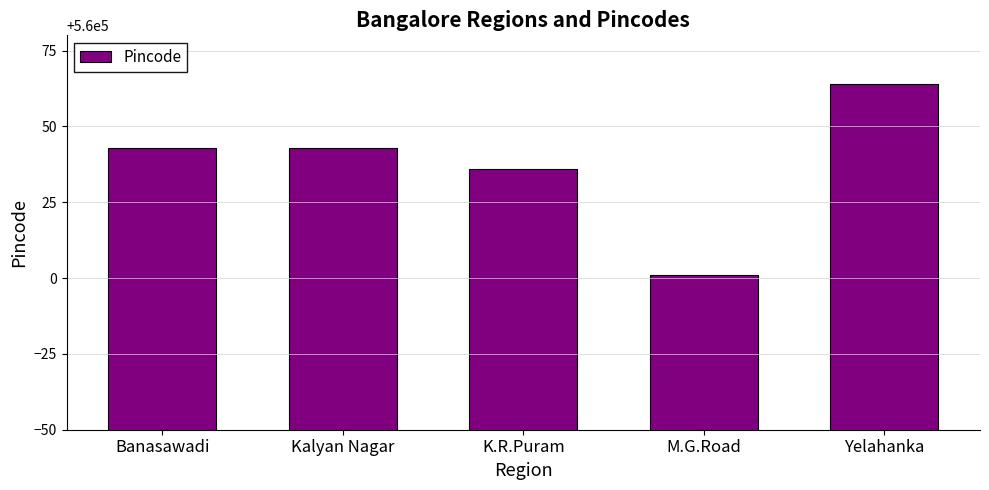

What is the smallest value displayed?

560001